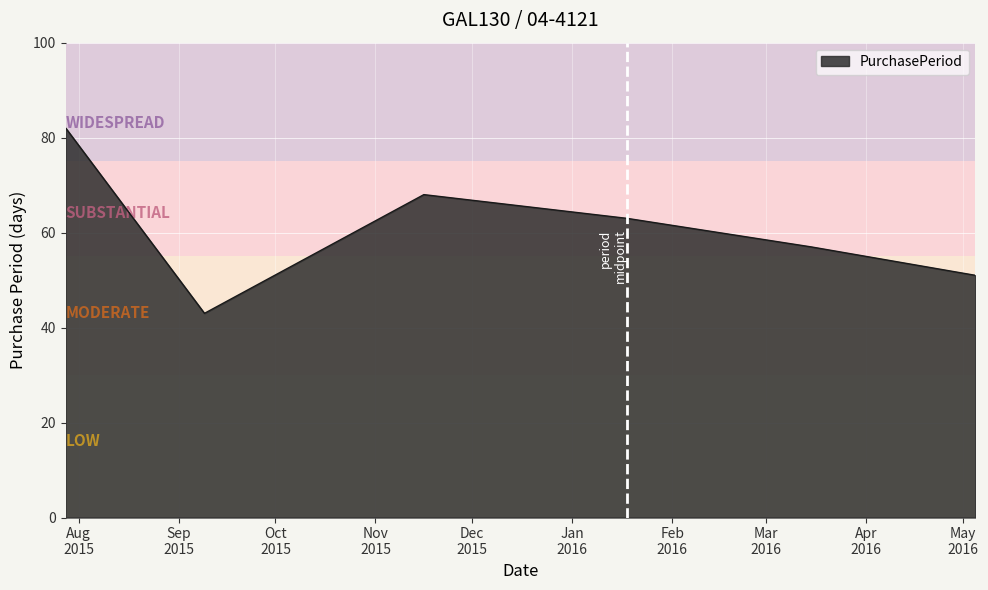

What is the average value?

61